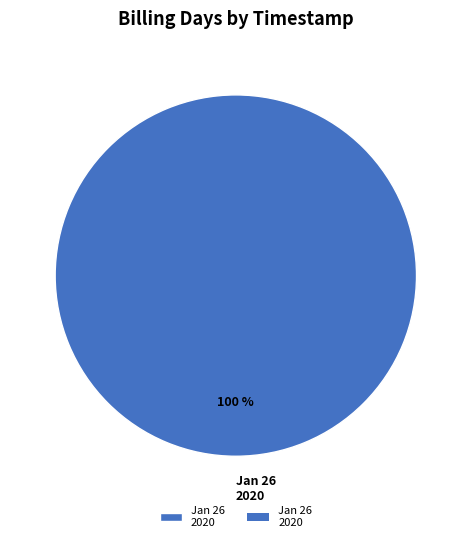

True or false: Jan 26 2020 accounts for 100% of the total.

True